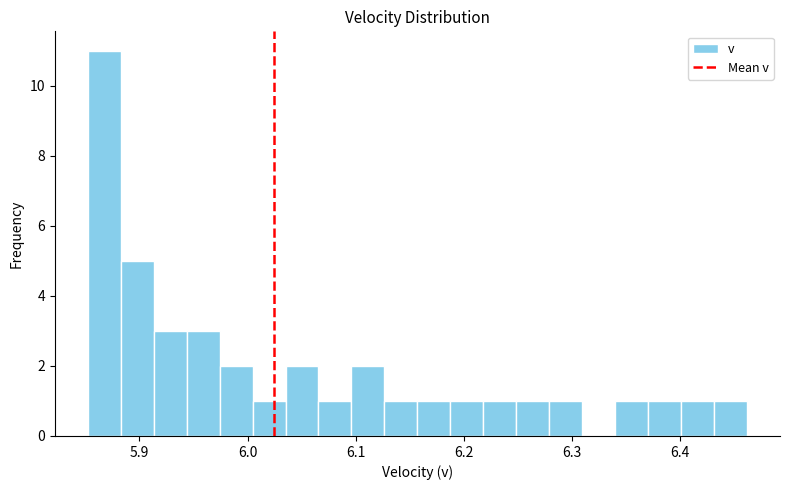

Read against the x-axis, roughly where is the centre of the tallest bar?

5.87